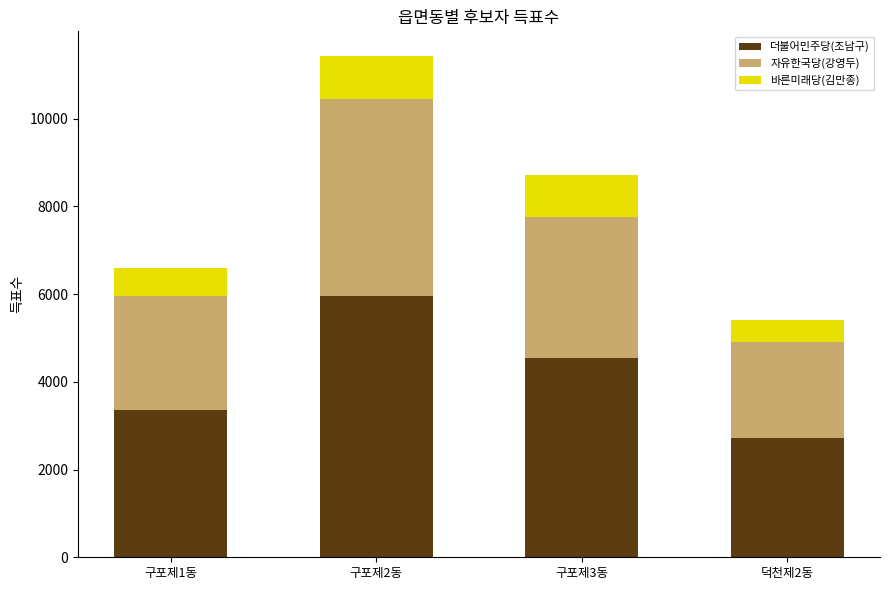

What is the total value across all series at 구포제3동?

8717